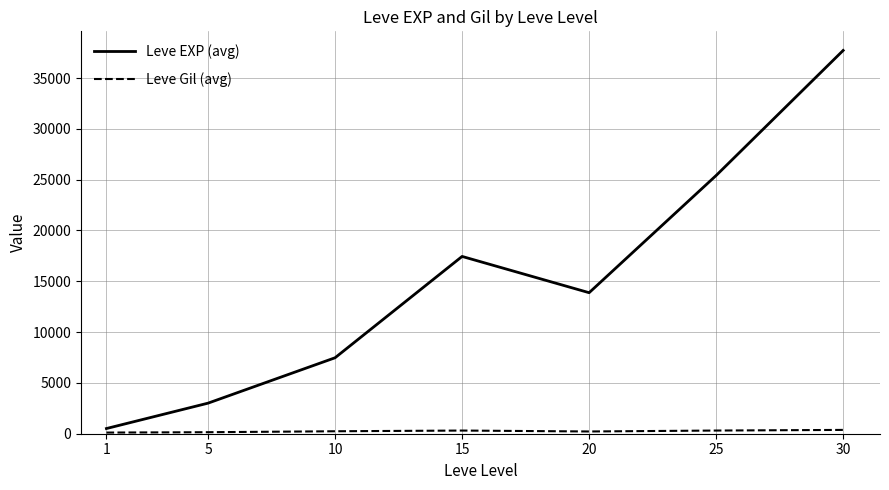

What is the difference between the maximum and minimum values in the Leve EXP (avg) series?

37204.8